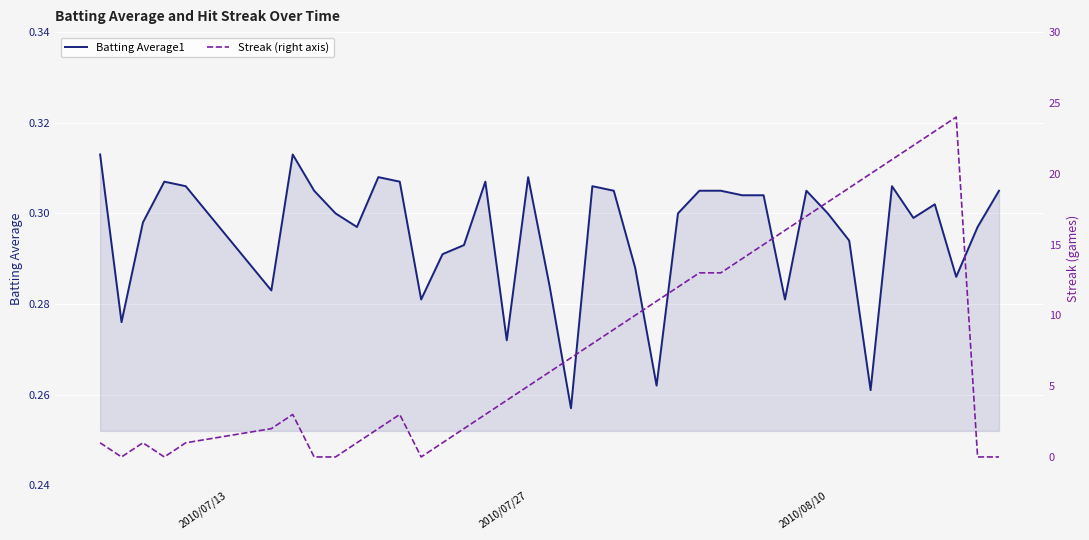

Count the number of data series in this chart.

2